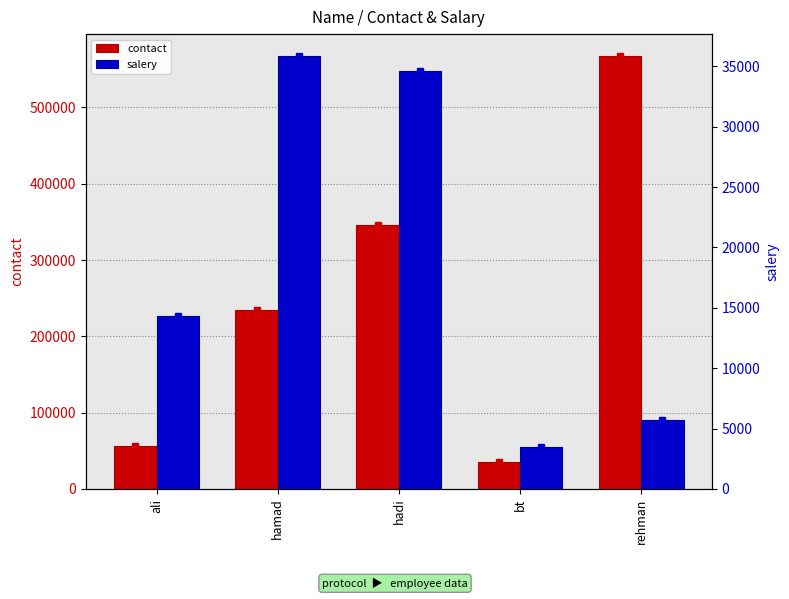

What is the label of the 5th bar from the left?

rehman